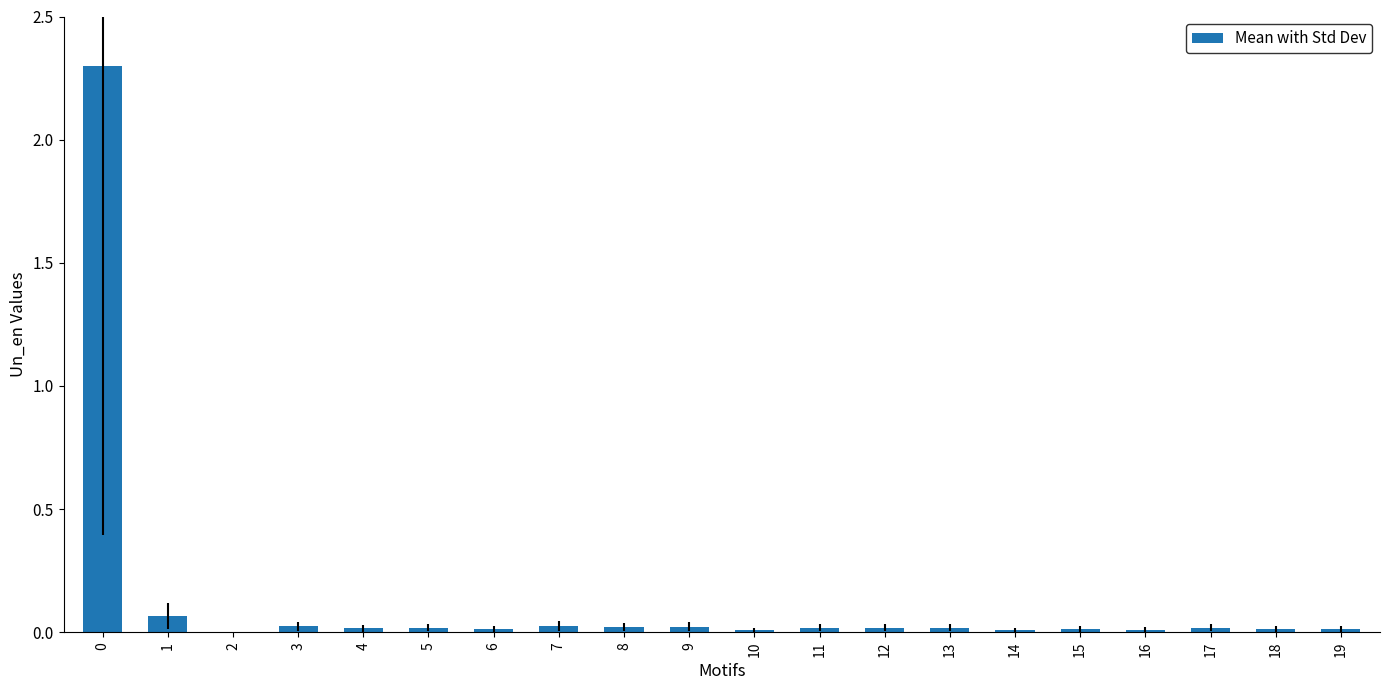

Are the bars horizontal?

No